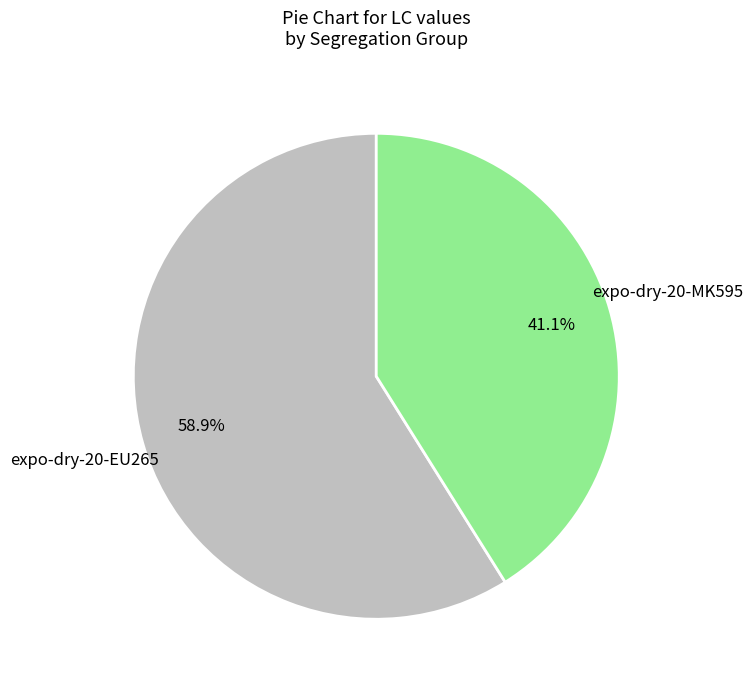

Is there any slice that represents more than half of the pie?

Yes